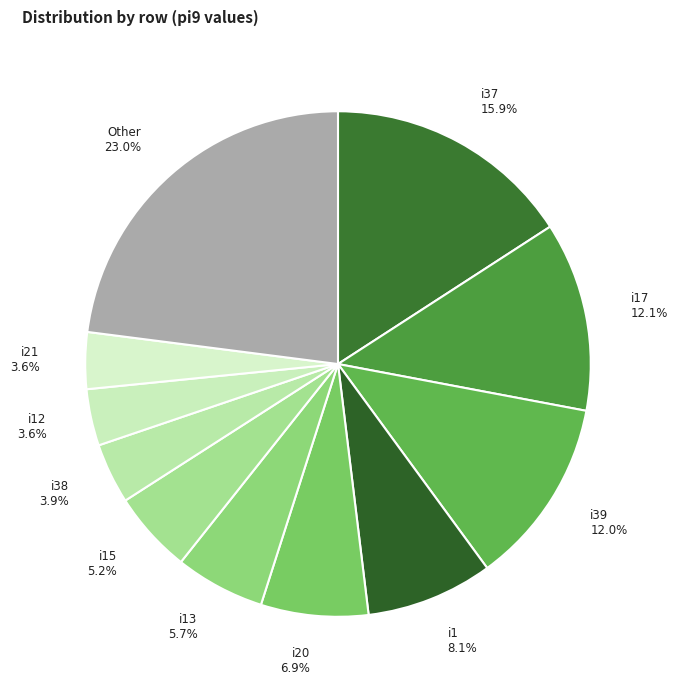

Approximately how many times larger is the value at i39 compared to i15?

2.3